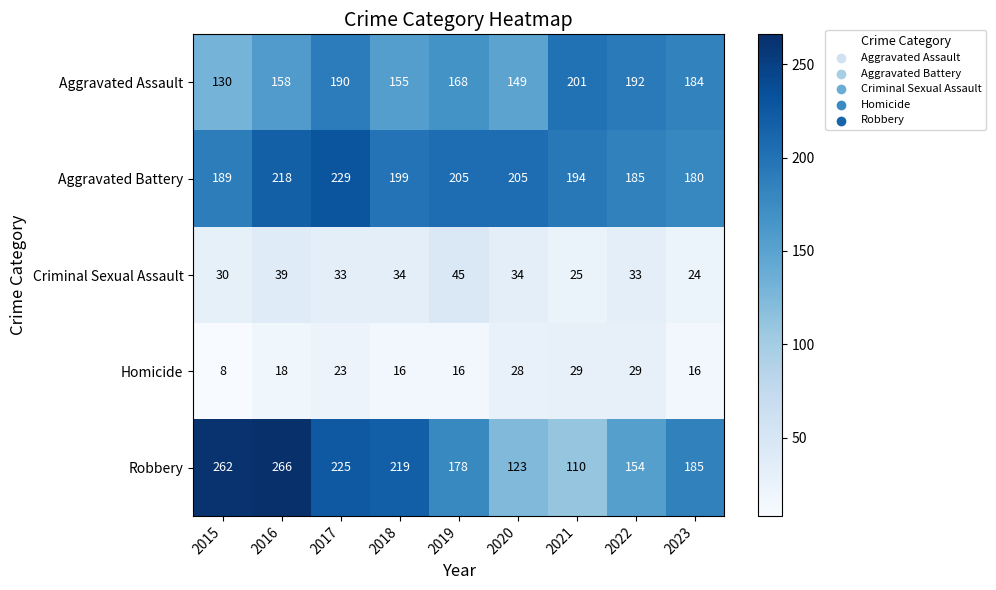

What is the spread (max minus min) of values at 2021?

176